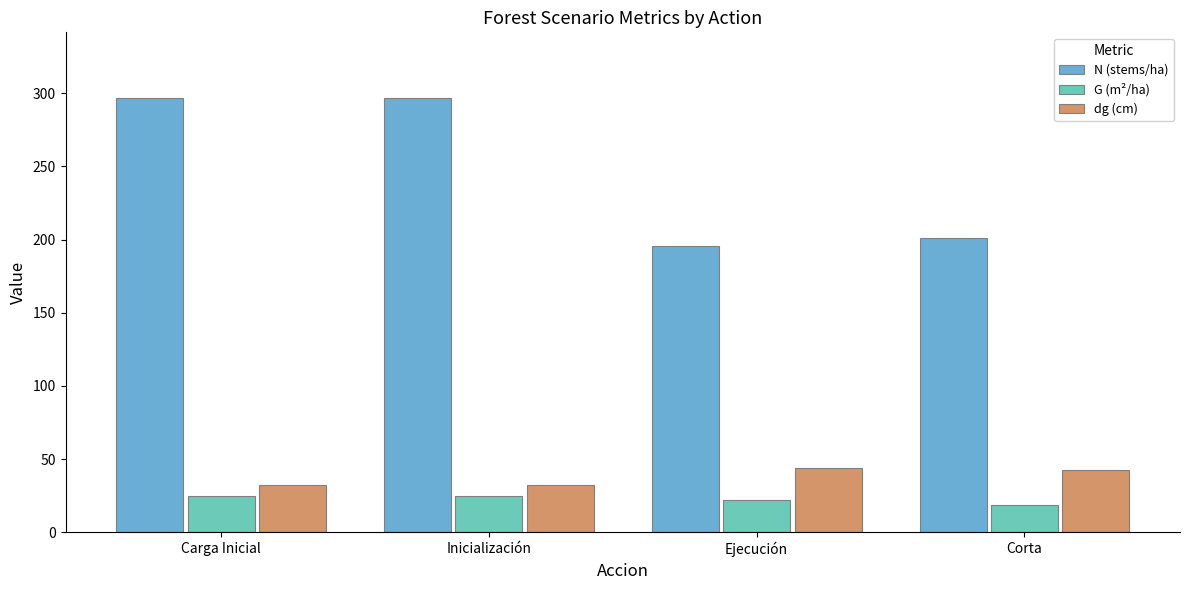

Which series changed the most between Carga Inicial and Corta?

N (stems/ha)